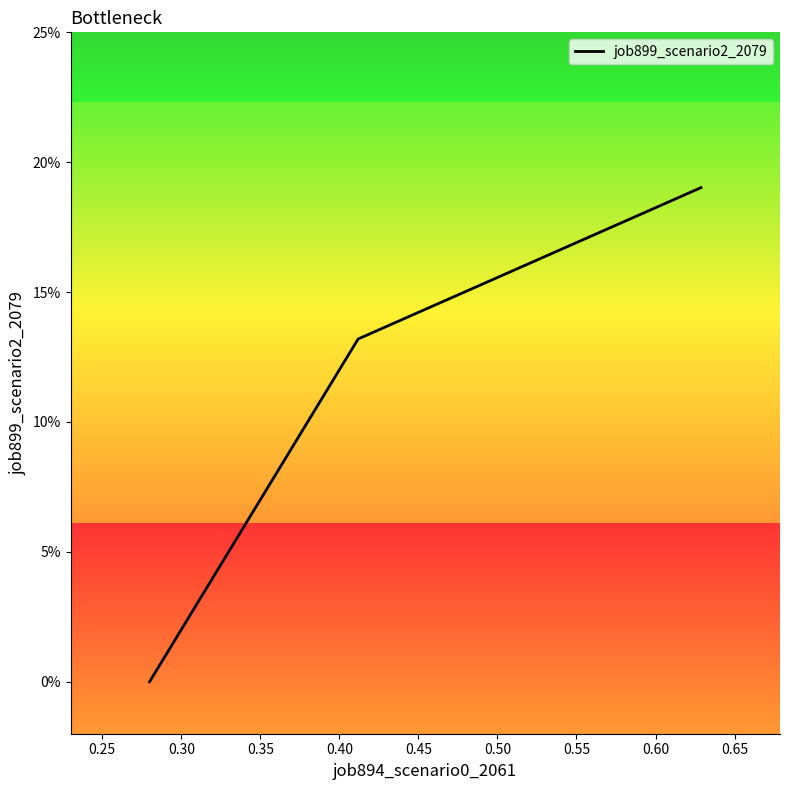

What is the average value?

0.1